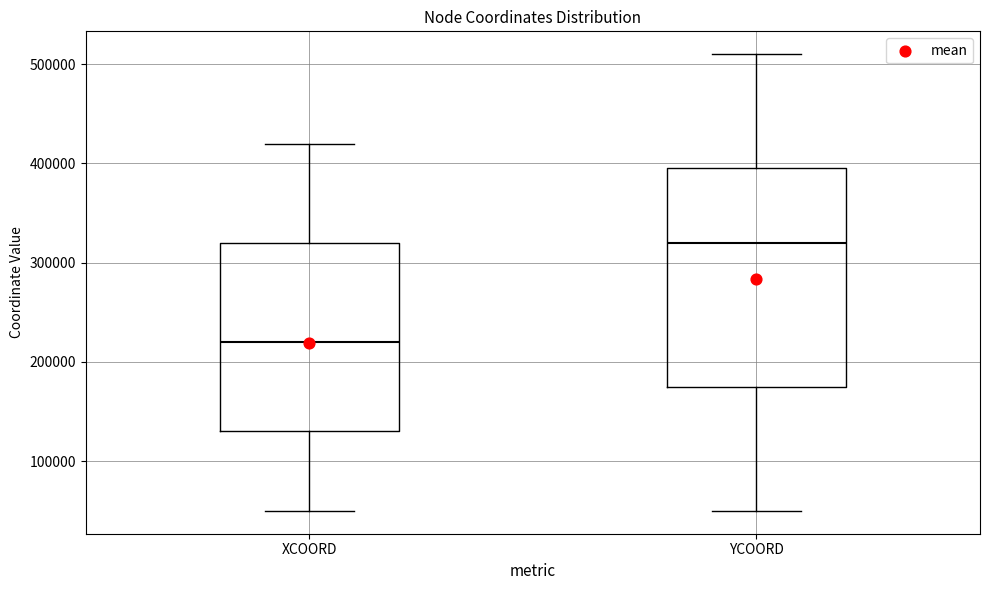

Which box has the lowest median line?

XCOORD